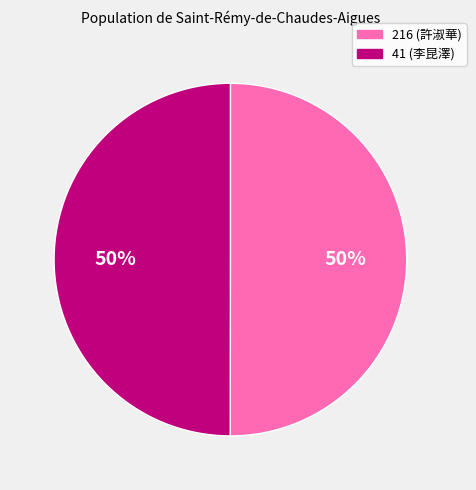

Combined, do 41 and 216 account for over 50%?

Yes